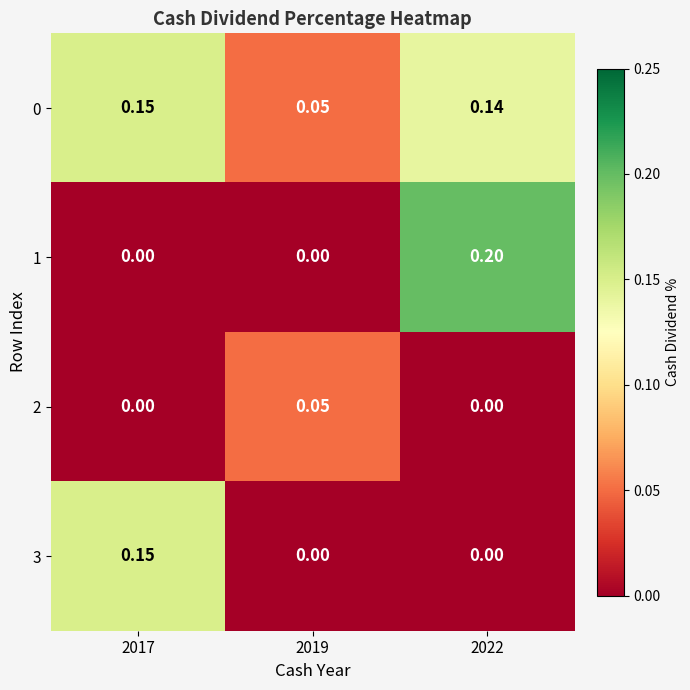

How many distinct data groups are displayed?

4